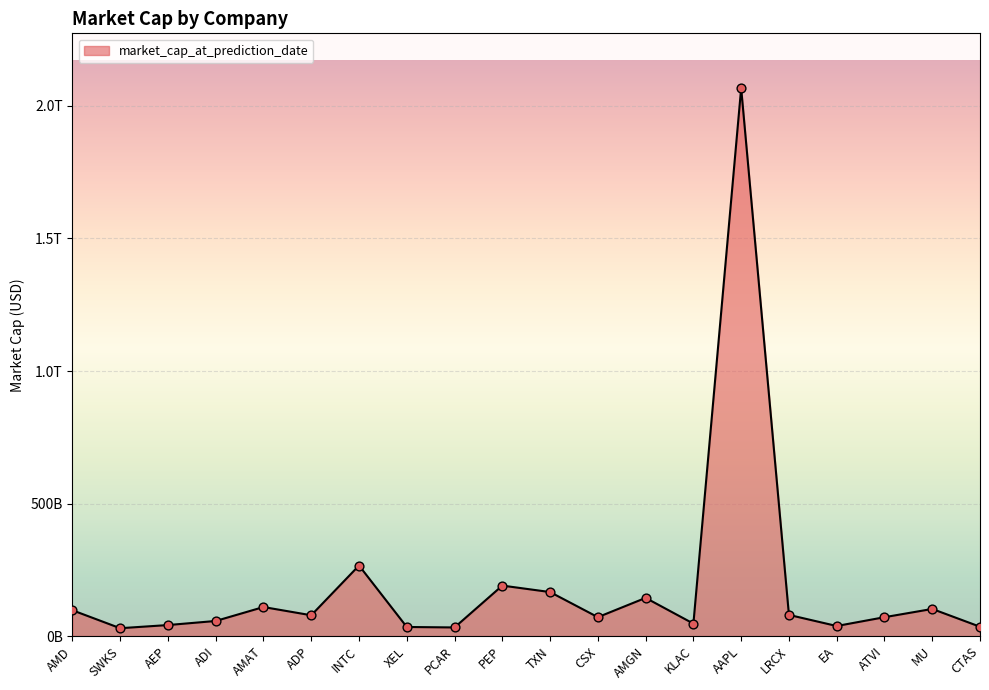

Which has a higher value, AMD or INTC?

INTC